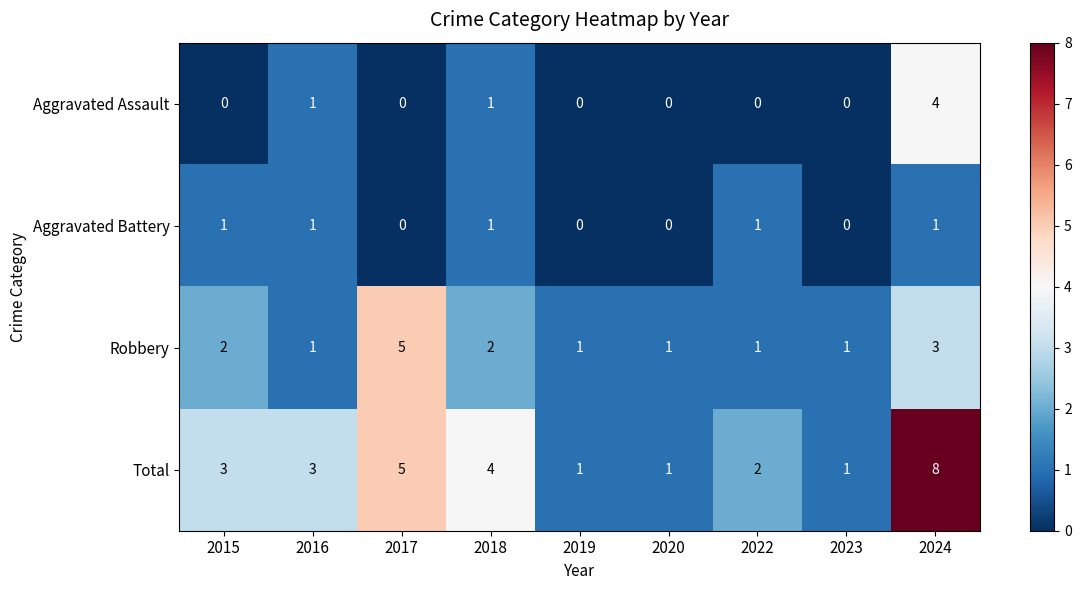

True or false: Aggravated Battery has a value of 0 at 2017.

True